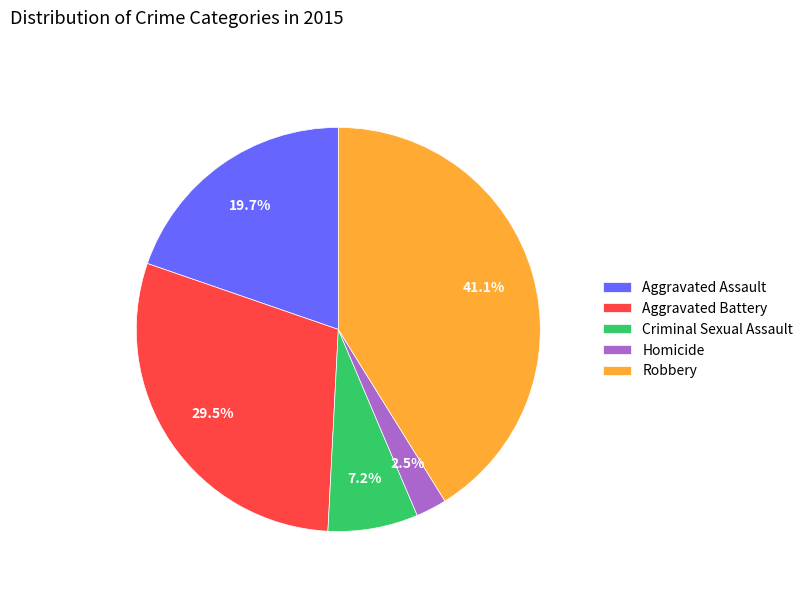

Which has a higher value, Aggravated Battery or Robbery?

Robbery